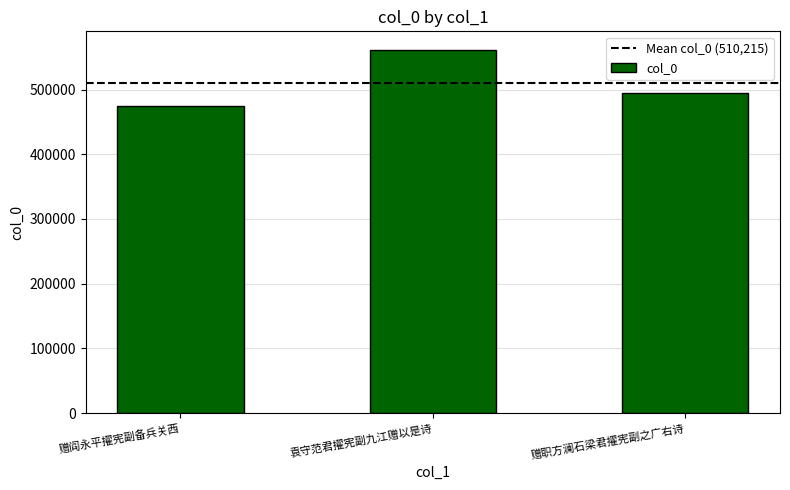

Reading left to right, extract all data points from this chart.

474330	561871	494444